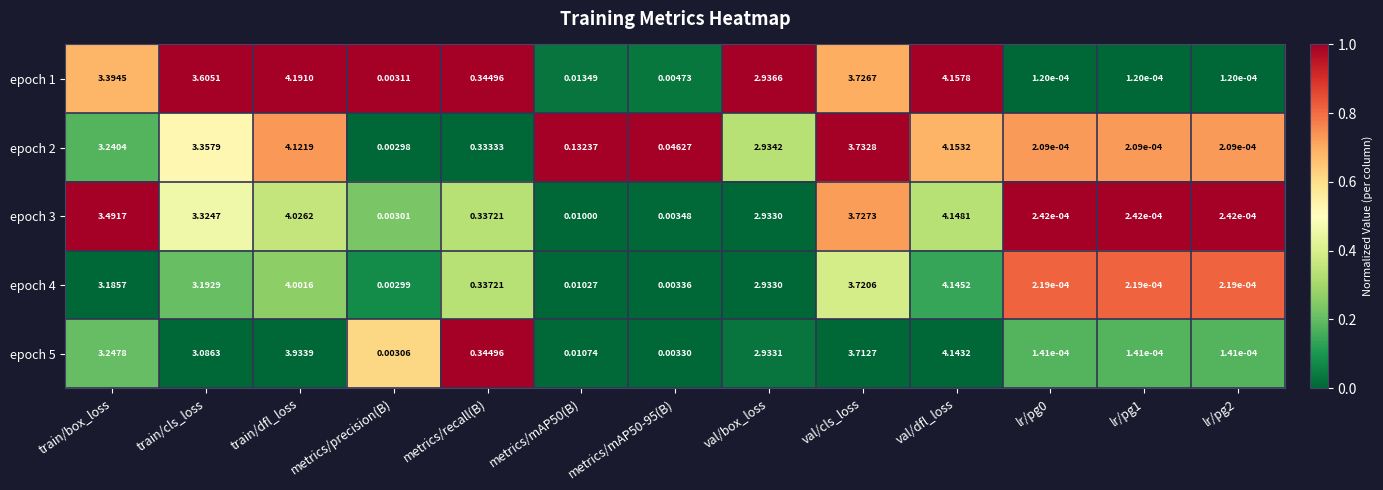

At which label is epoch 2 closest to 2?

val/box_loss